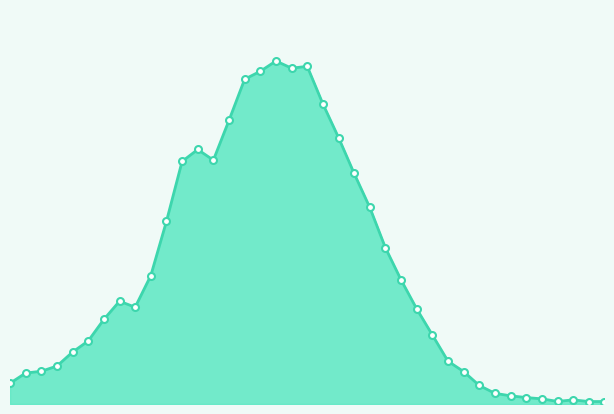

List the labels in order of value, smallest first.

25, 26, 23, 24, 22, 21, 20, 19, 18, 40, 41, 17, 42, 43, 16, 44, 45, 15, 46, 14, 48, 47, 13, 49, 12, 50, 11, 10, 51, 1, 52, 9, 2, 8, 3, 4, 6, 7, 5